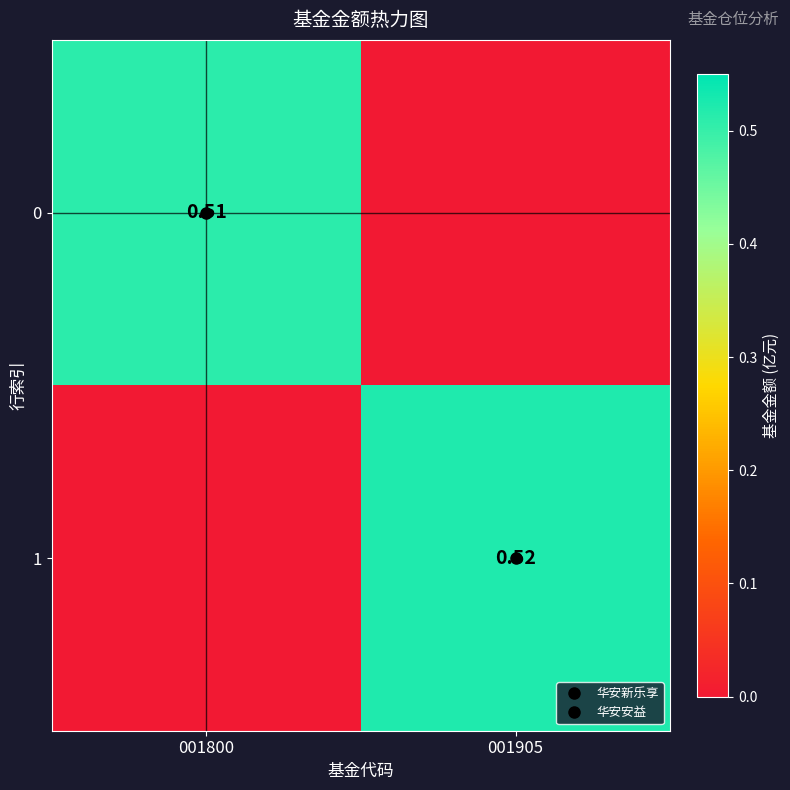

The 0 series shows 0.2 at 001905. True or false?

False